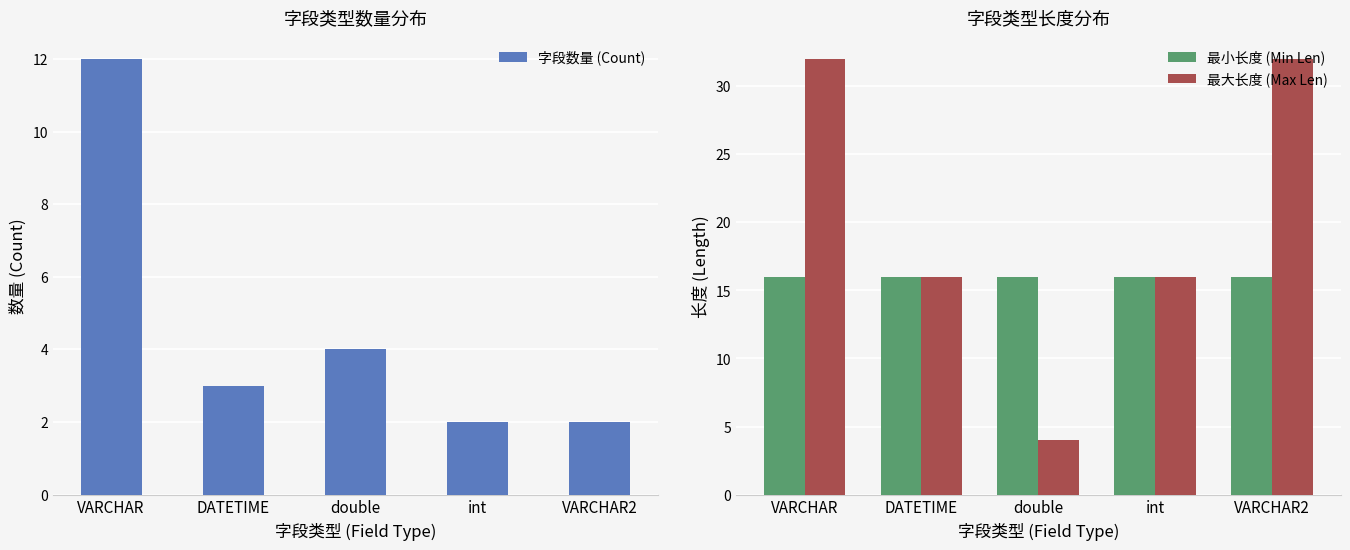

Rank the categories by 最大长度 (Max Len) value from lowest to highest.

double, DATETIME, int, VARCHAR, VARCHAR2